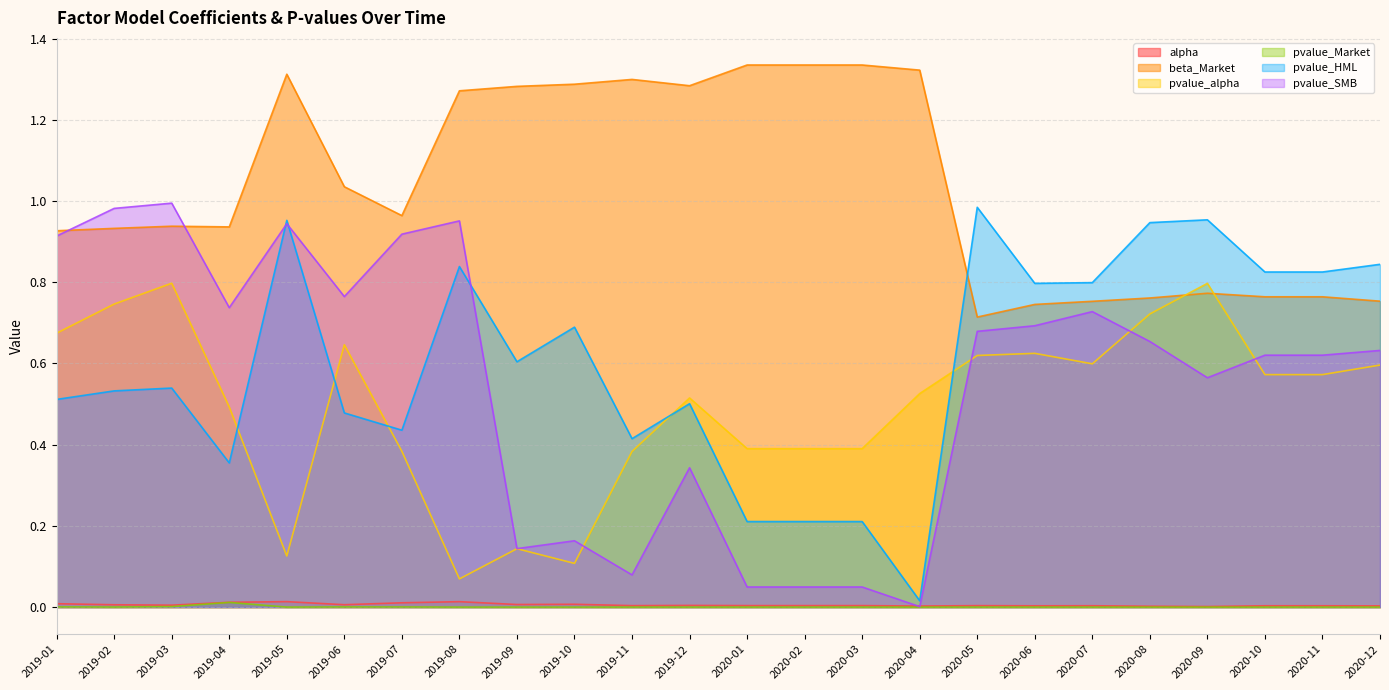

The value of pvalue_alpha at 2020-09 is 0.8. True or false?

True